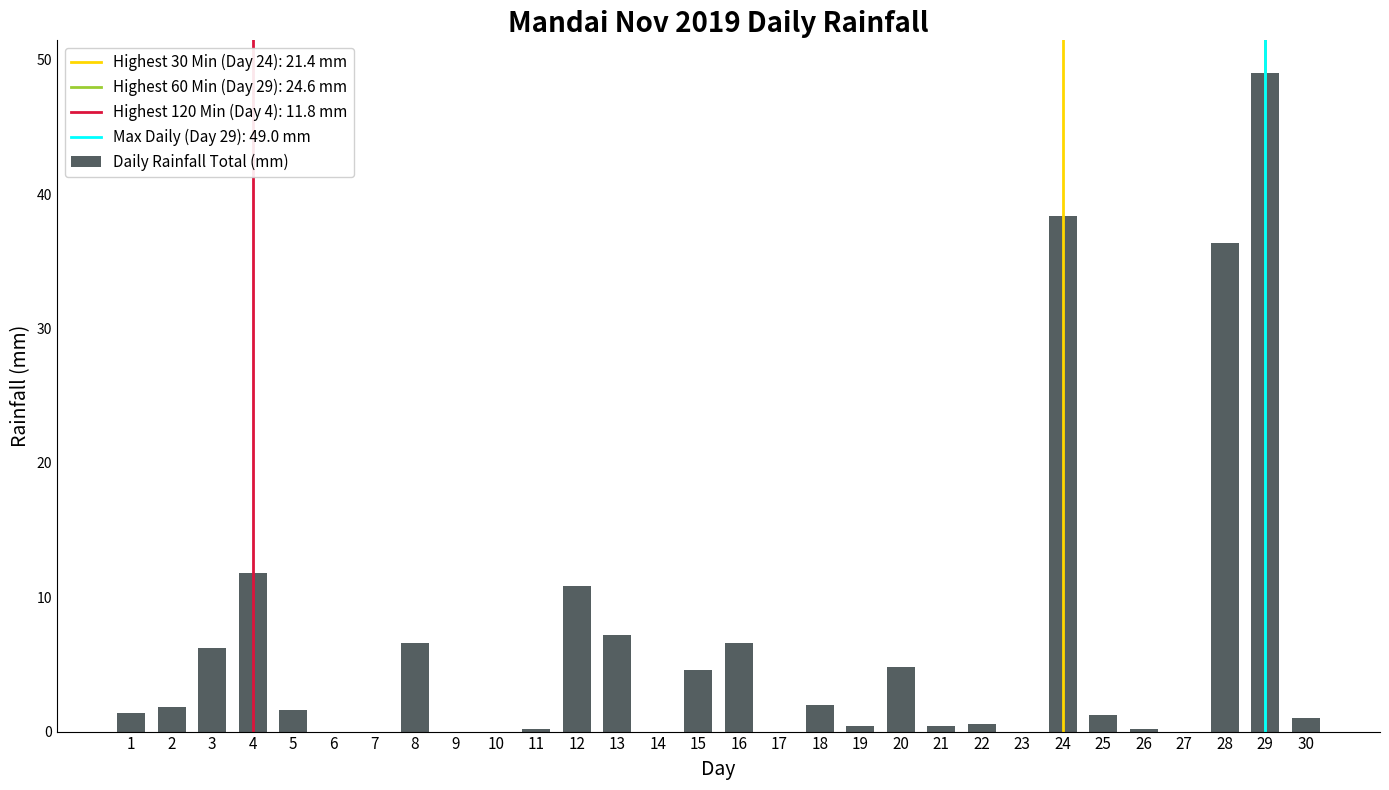

The chart shows a value of 2.0 at 18. True or false?

True